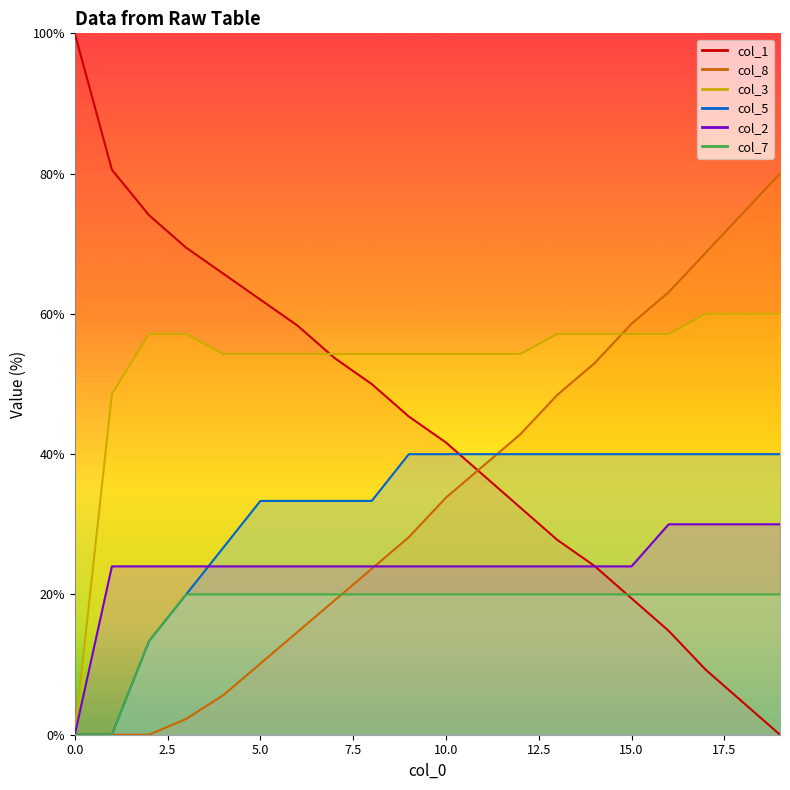

What is the value of the col_3 point at the 16th from the left?

57.1